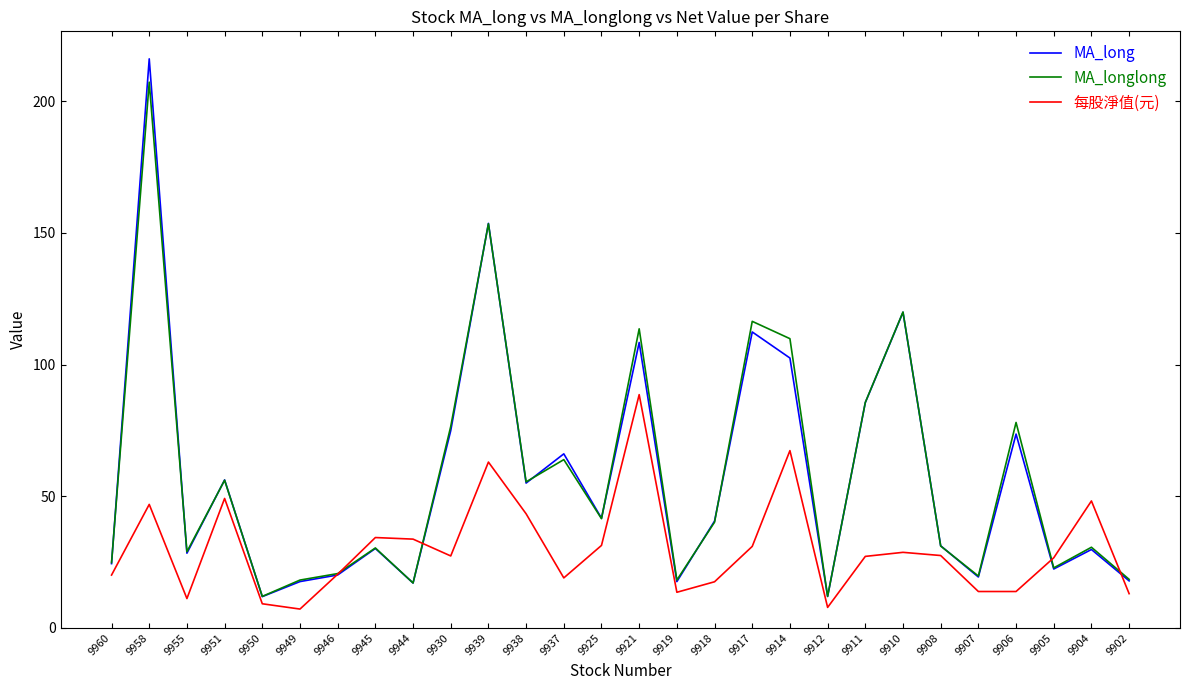

How many lines are shown in the chart?

3